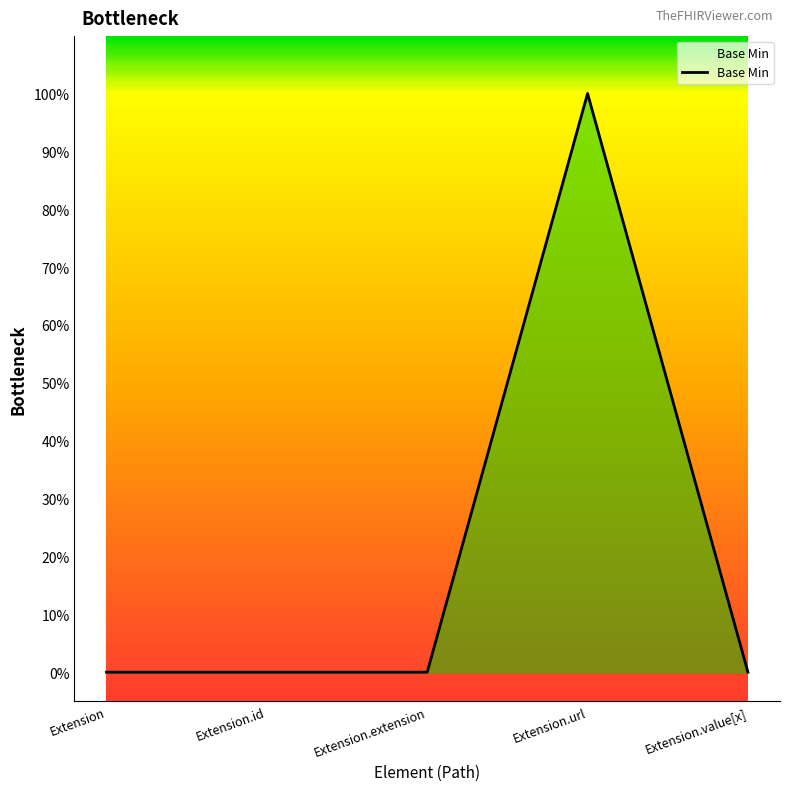

The value at Extension.extension is 0. True or false?

True